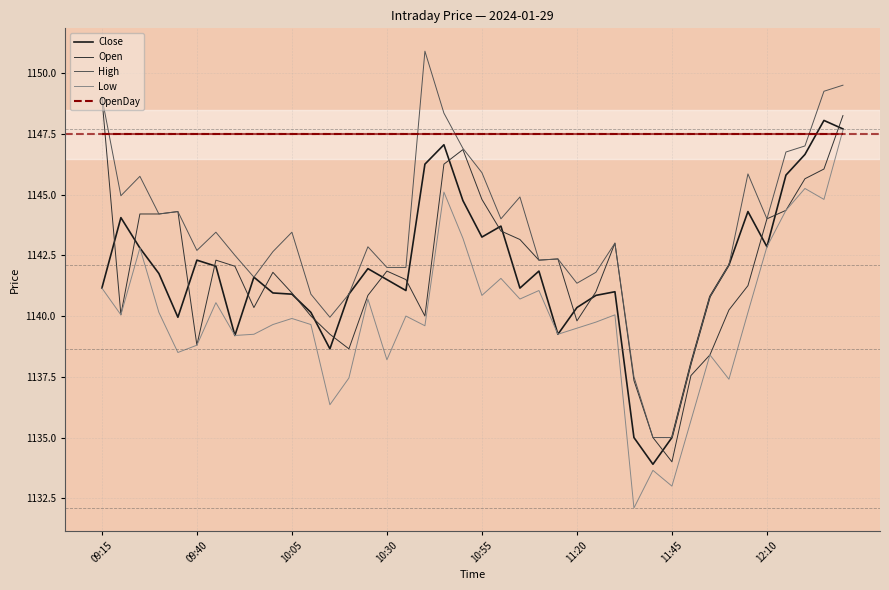

True or false: OpenDay and Open cross at least once.

True